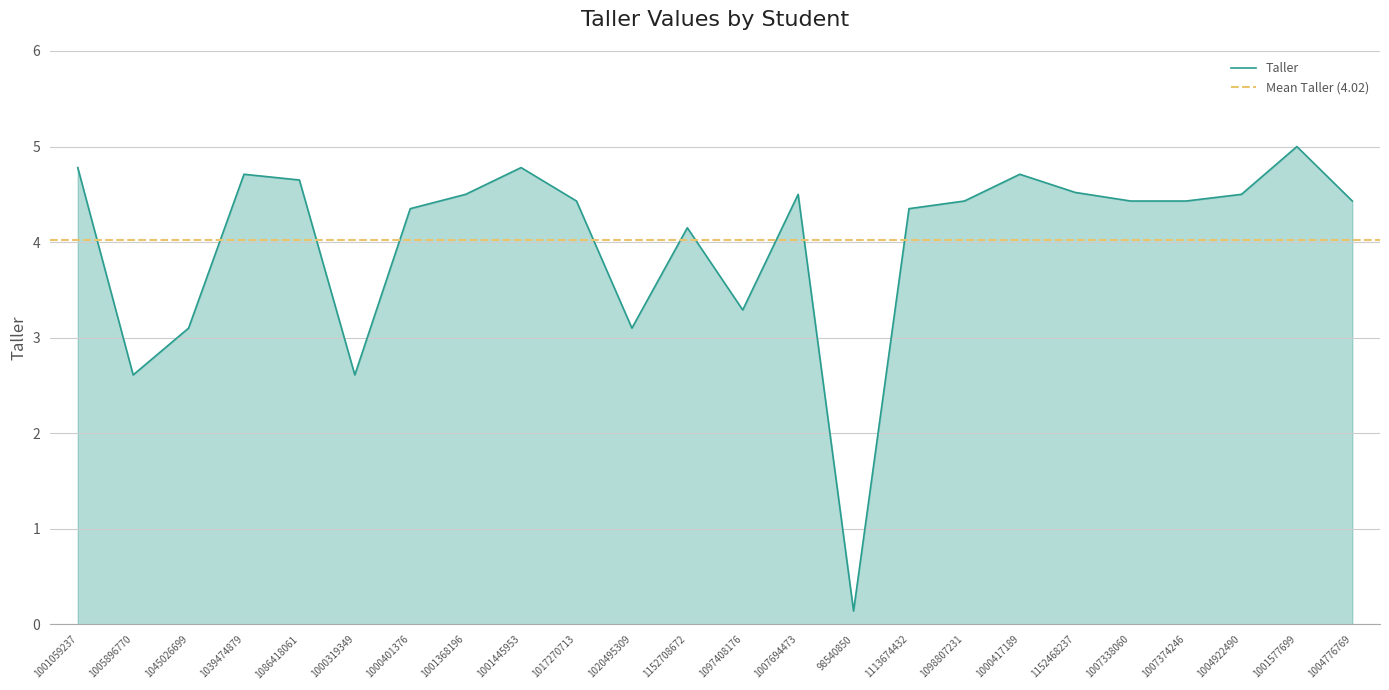

The chart shows a value of 4.8 at 1001445953. True or false?

True